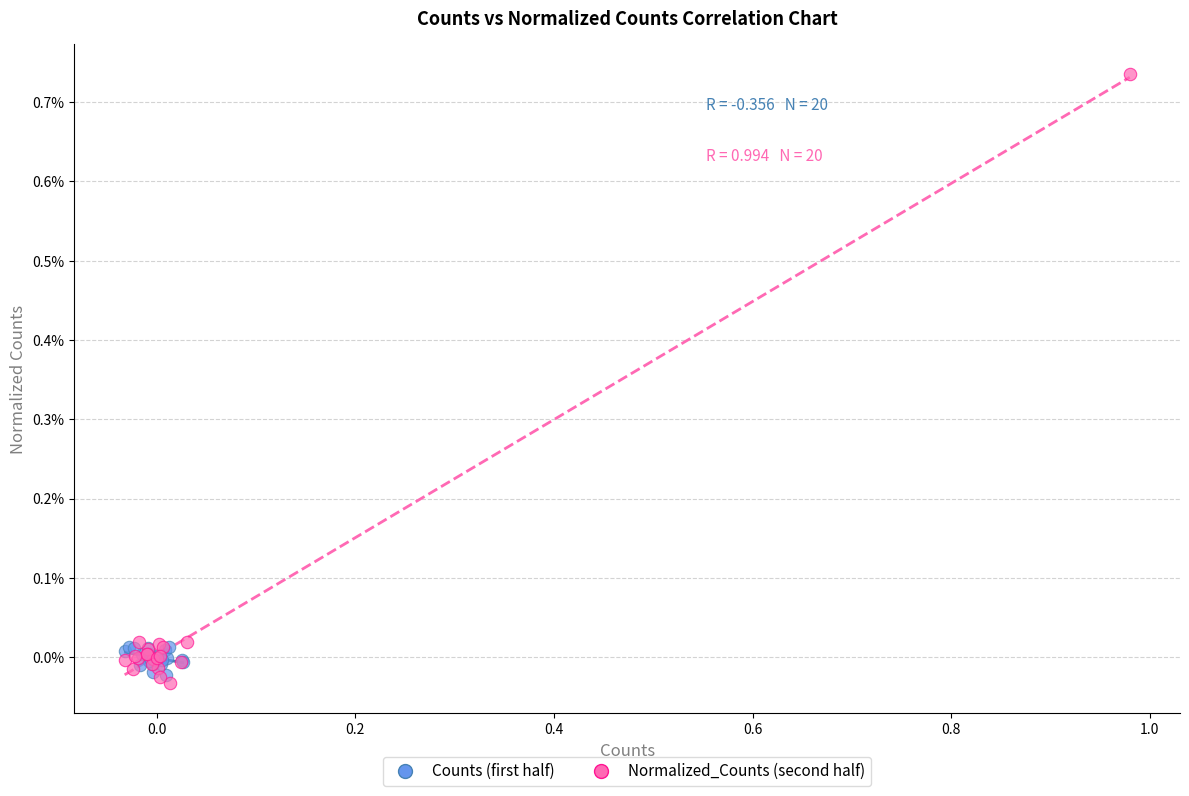

Which series reaches the maximum Y coordinate?

Normalized_Counts (second half)